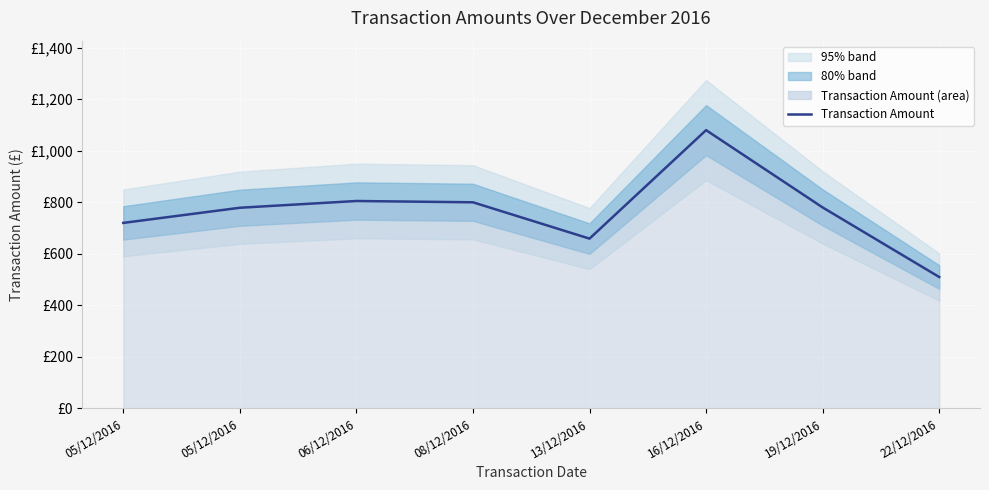

At which category does the data reach its first local peak?

06/12/2016